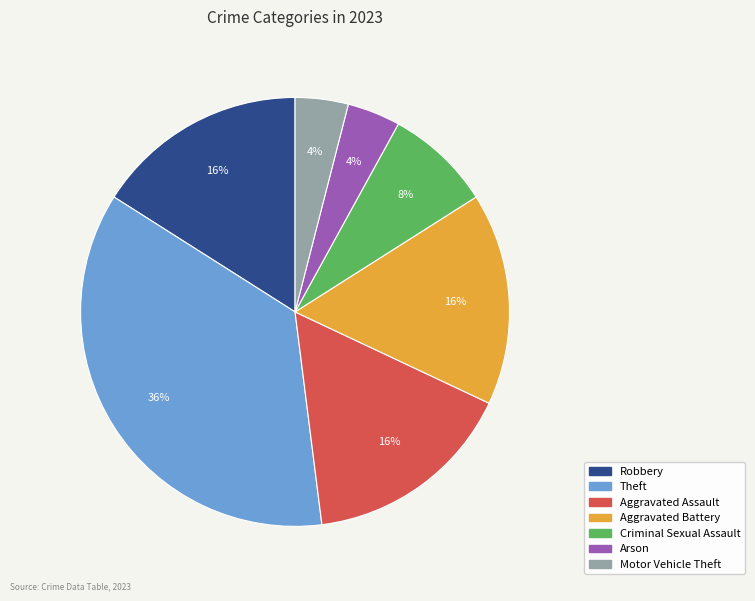

What is the largest slice in the pie chart?

Theft